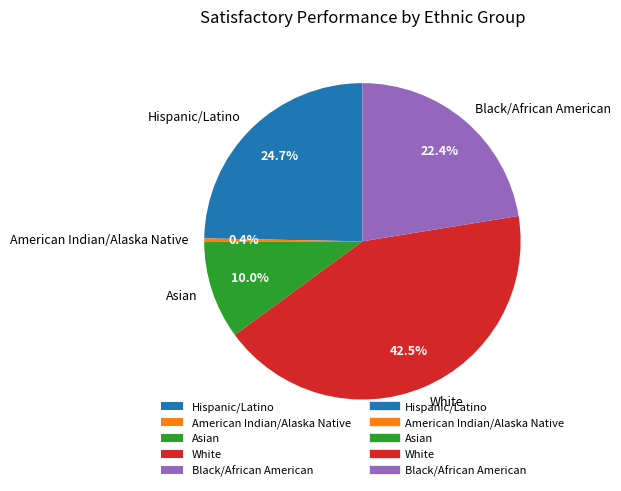

Does any single category account for the majority?

No